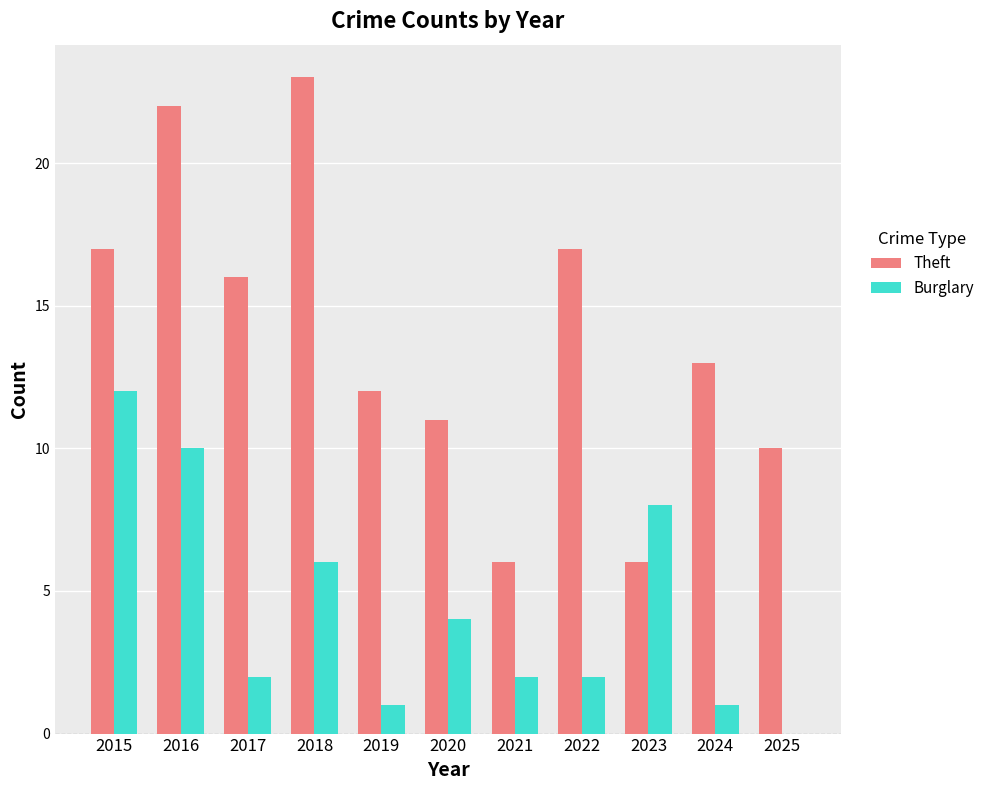

Which category has the highest value in the Theft series?

2018